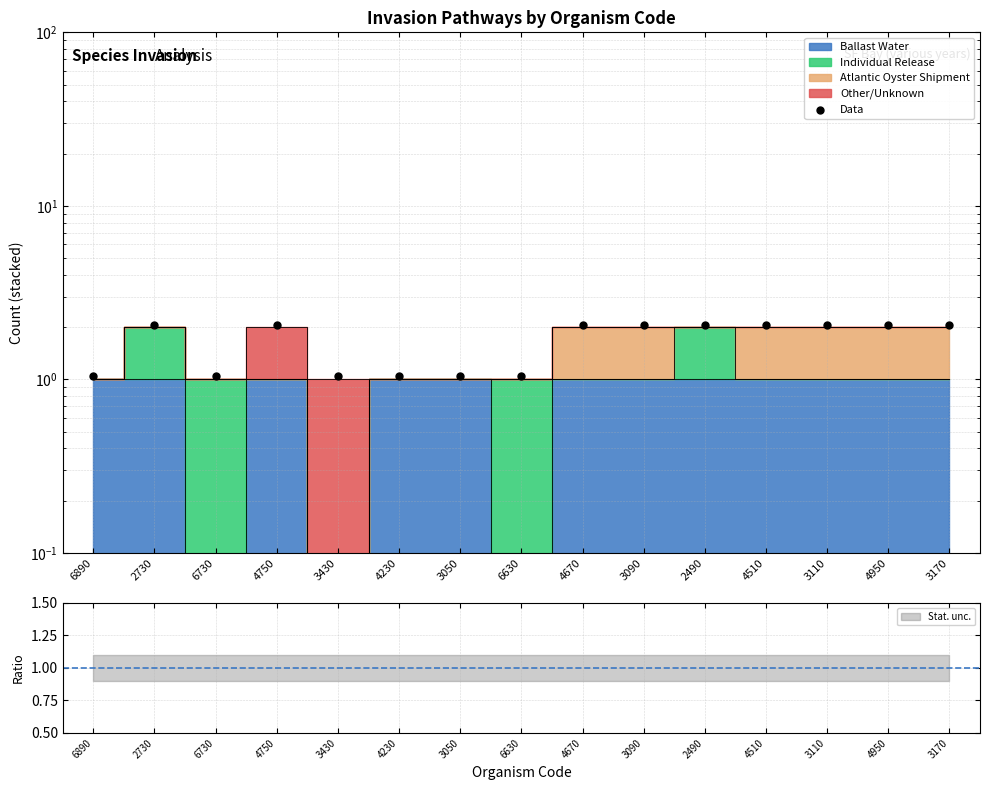

What is the ratio of the value at 4950 to the value at 6890?

2.0